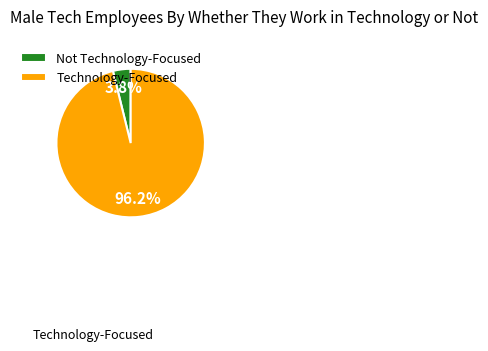

Between Technology-Focused and Not Technology-Focused, which is larger?

Technology-Focused